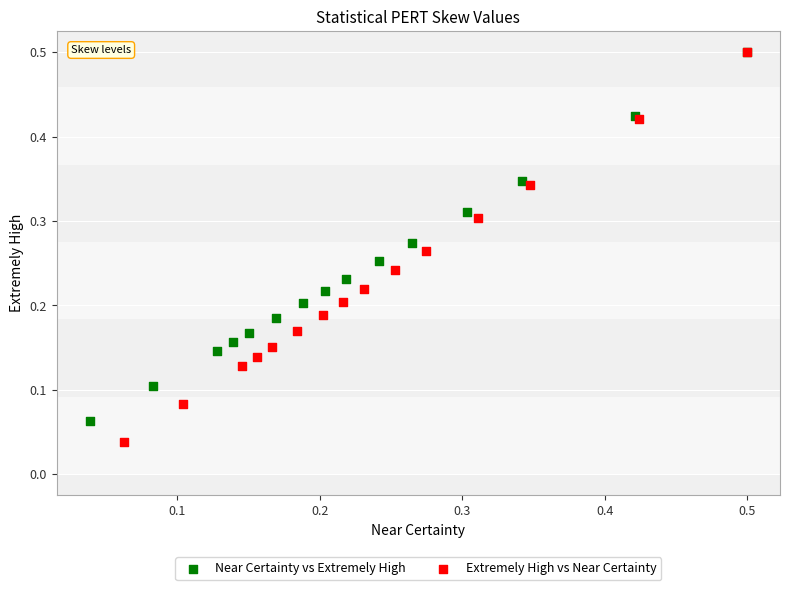

Which series has the largest Y range (max minus min)?

Extremely High vs Near Certainty